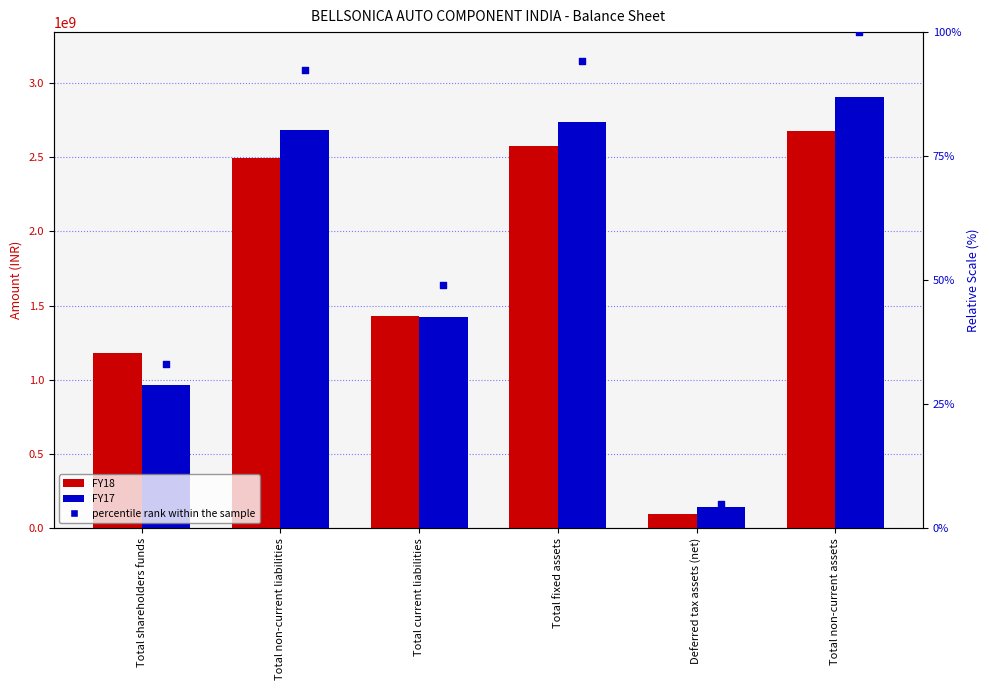

At which category is the sum across all series the highest?

Total non-current assets